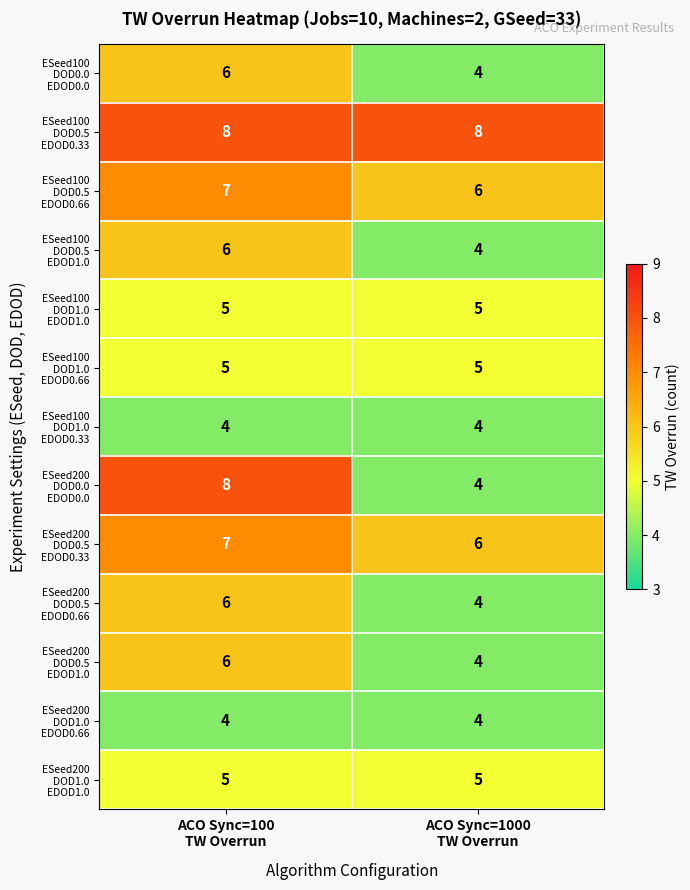

What is the minimum value shown in the chart?

4